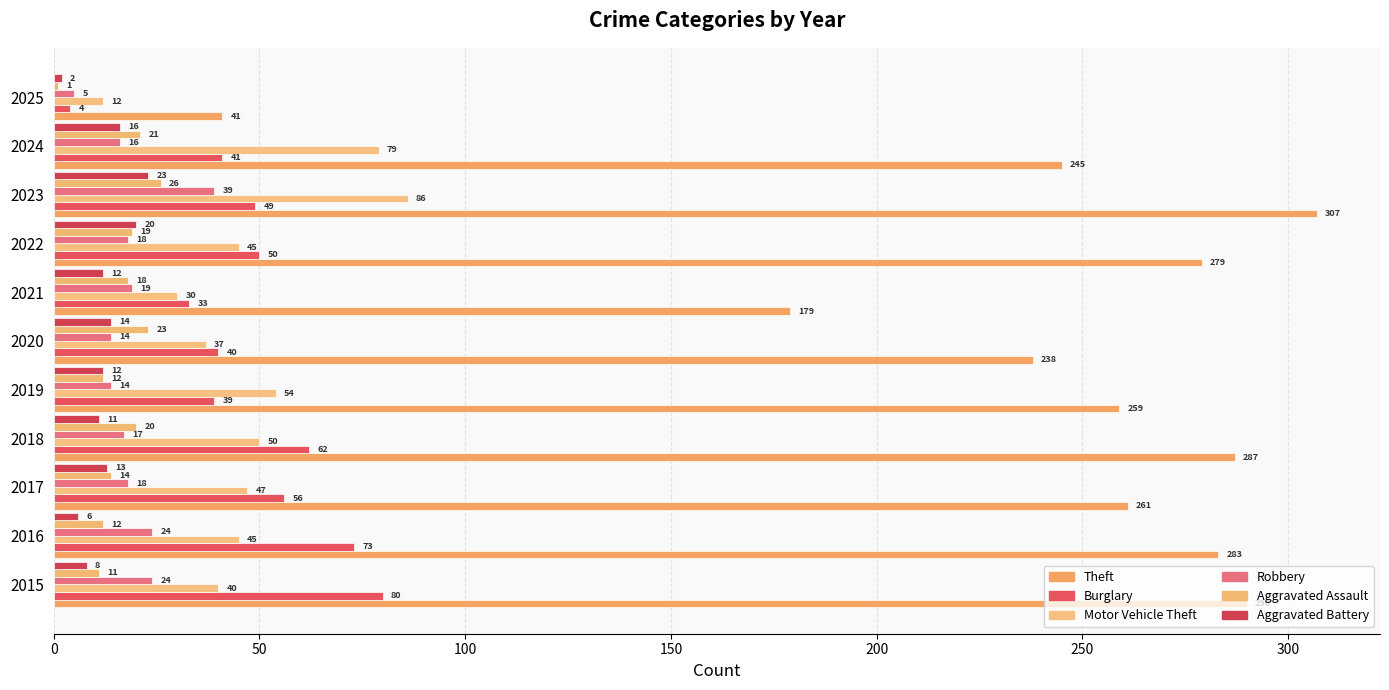

How many data points in Motor Vehicle Theft are less than 45?

4